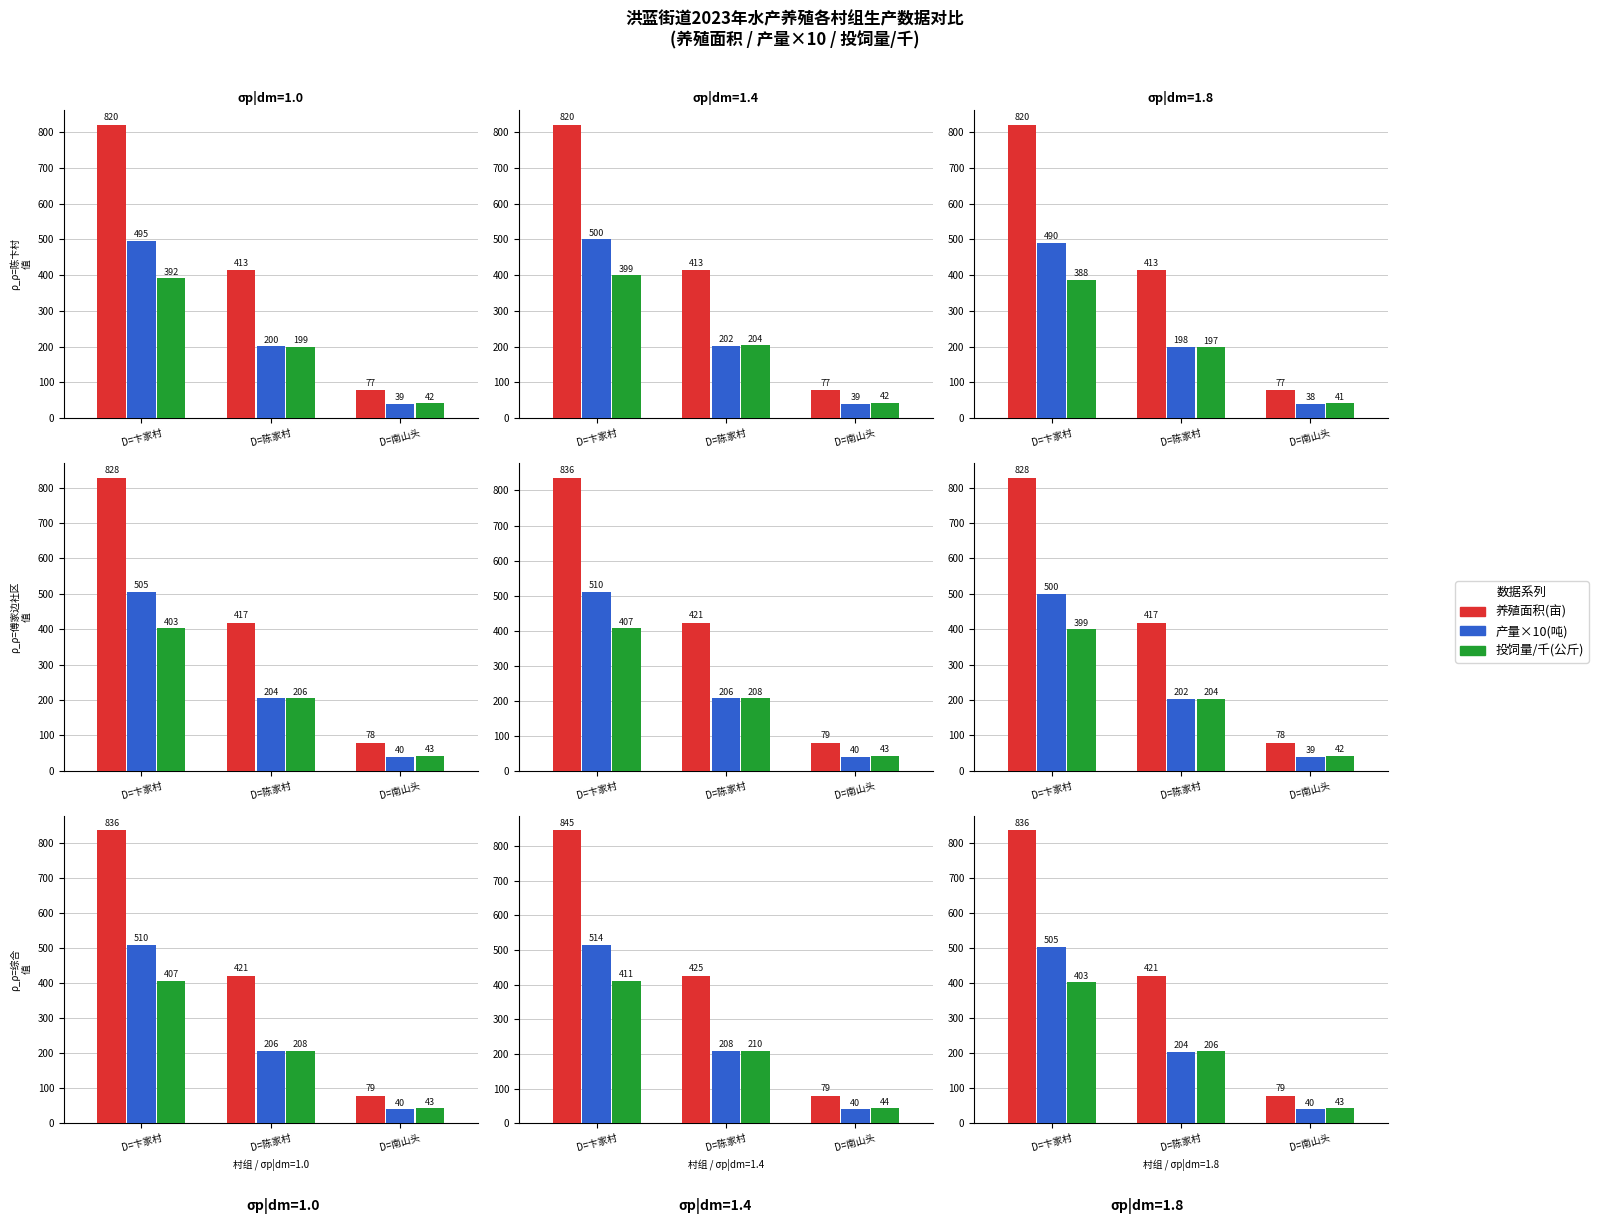

At which label does 产量×10(吨) reach its minimum?

D=南山头